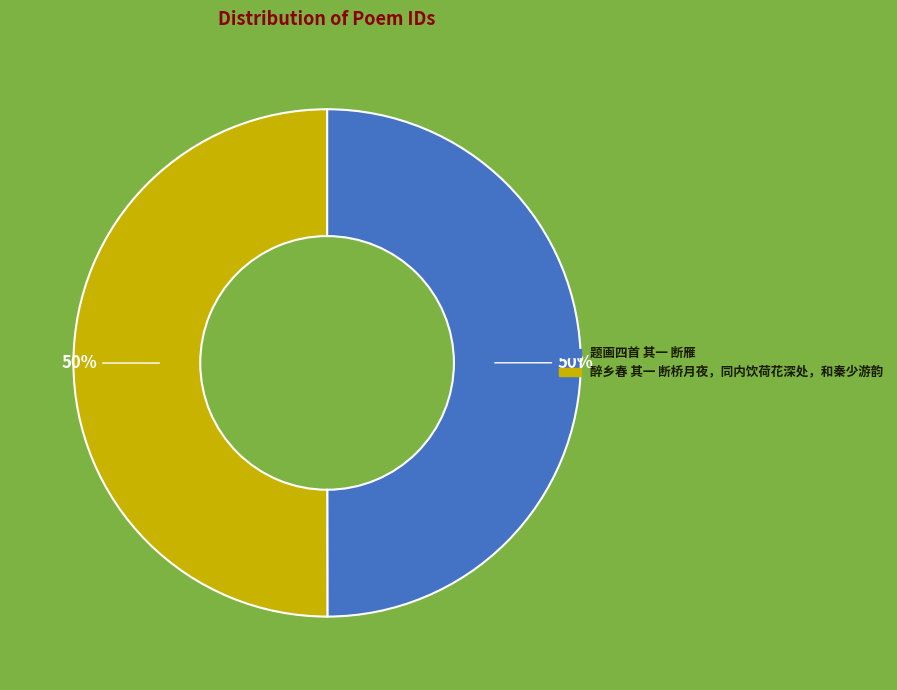

To the nearest percent, what is the combined percentage of 题画四首 其一 断雁 and 醉乡春 其一 断桥月夜，同内饮荷花深处，和秦少游韵?

100%